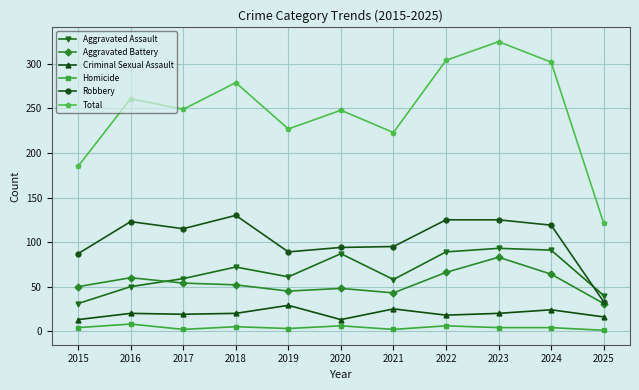

At 2023, list the series in order from largest to smallest.

Total, Robbery, Aggravated Assault, Aggravated Battery, Criminal Sexual Assault, Homicide